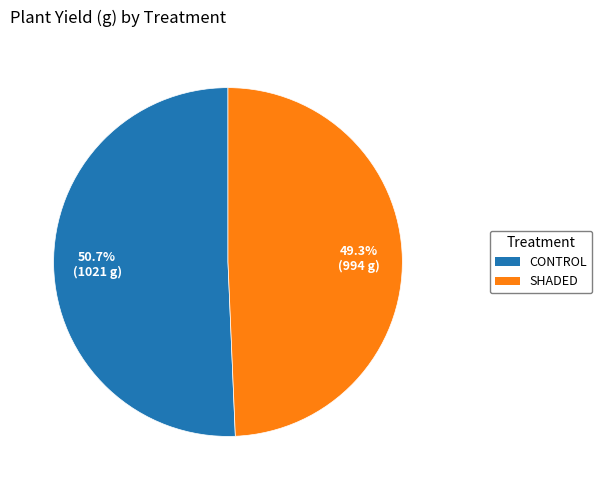

Does any single category account for the majority?

Yes